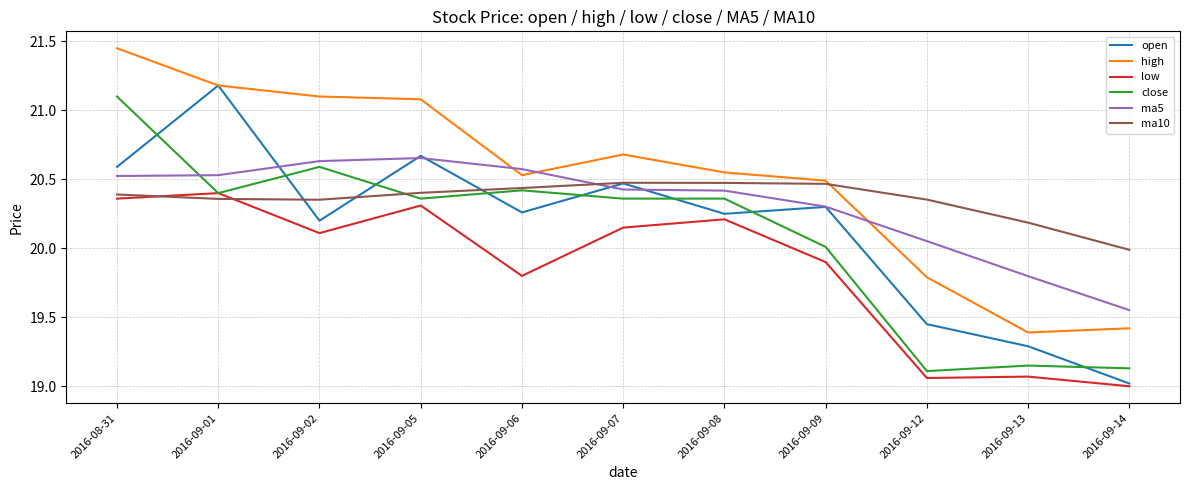

At how many categories does at least one series exceed 20?

10